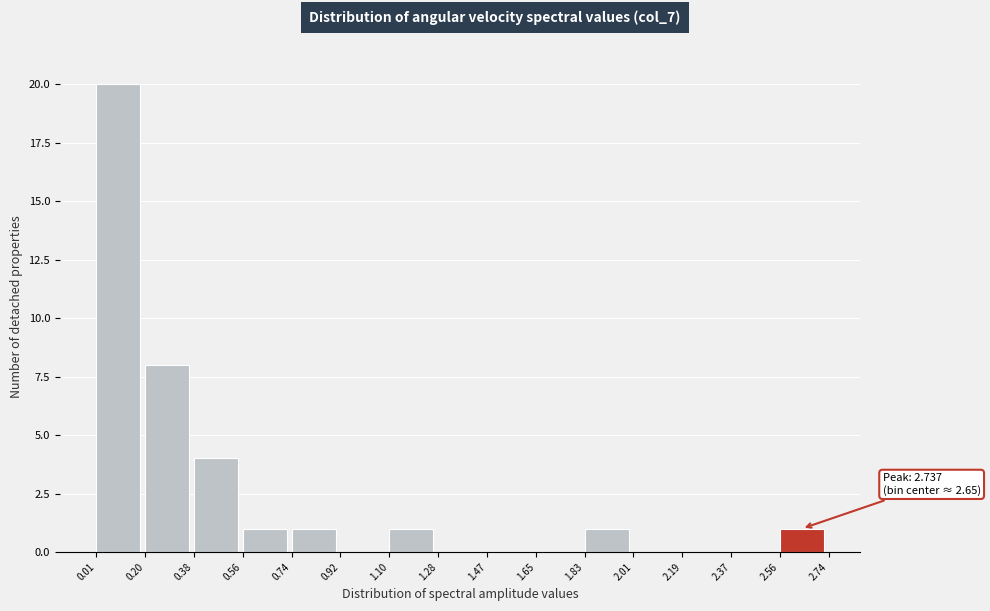

Over which range of the x-axis is the bar tallest?

0.01 to 0.20